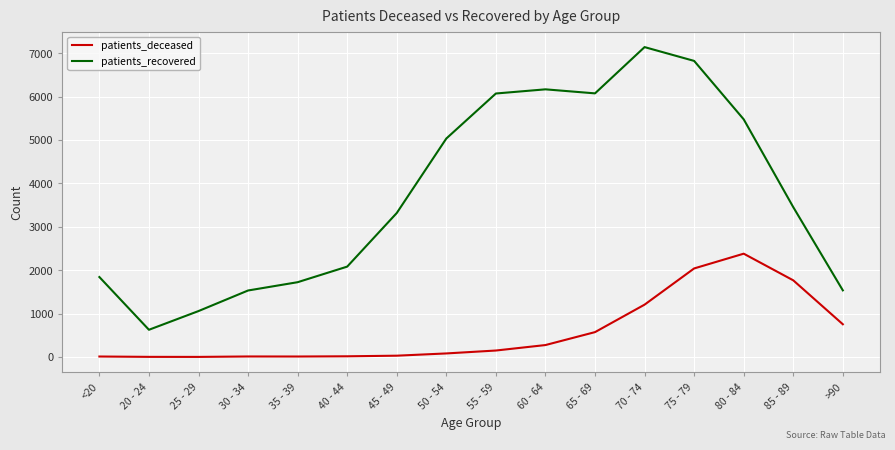

Count the number of categories in the chart.

16